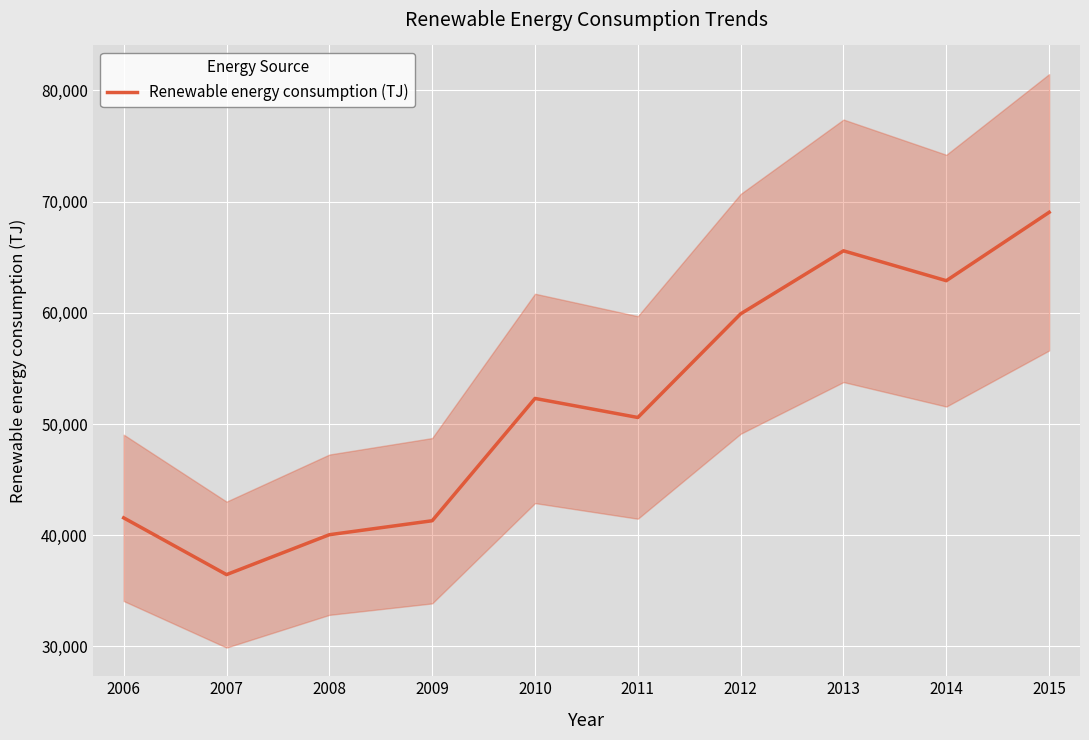

Reading right to left, what are all the values shown in this chart?

69035.0	62885.9	65572.0	59904.6	50584.8	52298.1	41298.6	40042.6	36455.1	41558.9